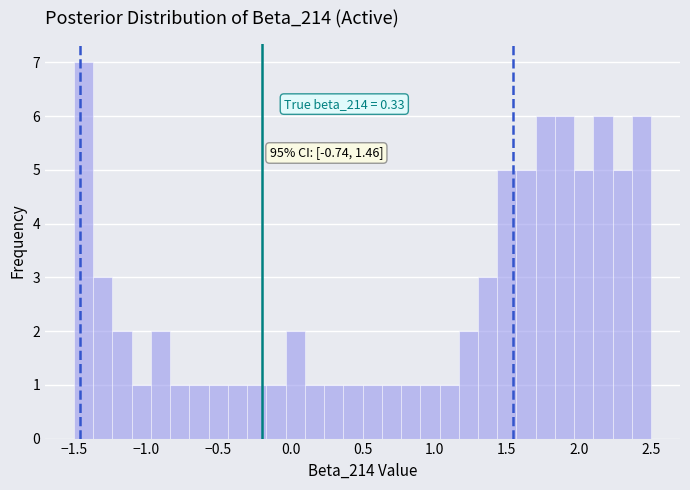

Read against the x-axis, roughly where is the centre of the tallest bar?

-1.45